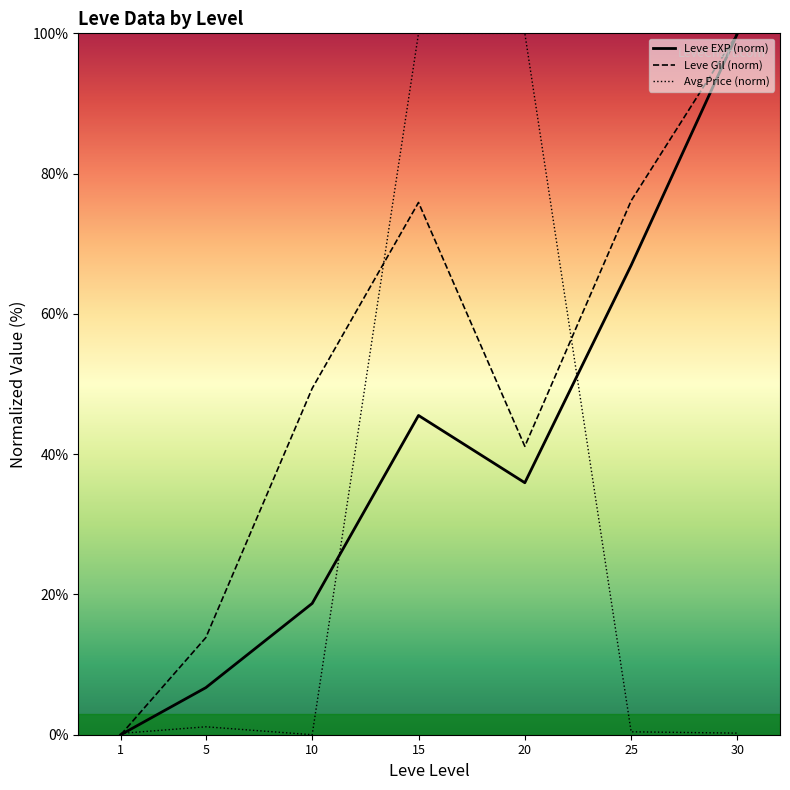

How many positive values does the Leve EXP (norm) series have?

6